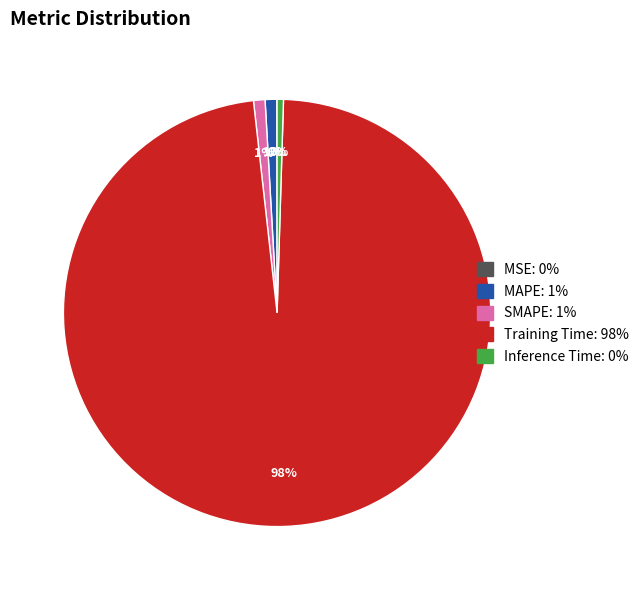

Which slice is the largest?

Training Time